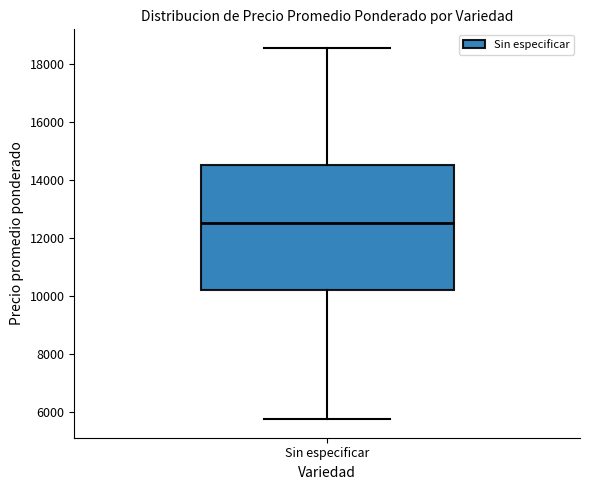

Transcribe this box plot: give where the median line is, the range the box spans, and where the two whiskers end, as read against the y-axis. The values are not printed on the chart, so give them approximately, as read against the axis.

median 12600, box 10200 to 14600, whiskers 5800 to 18600